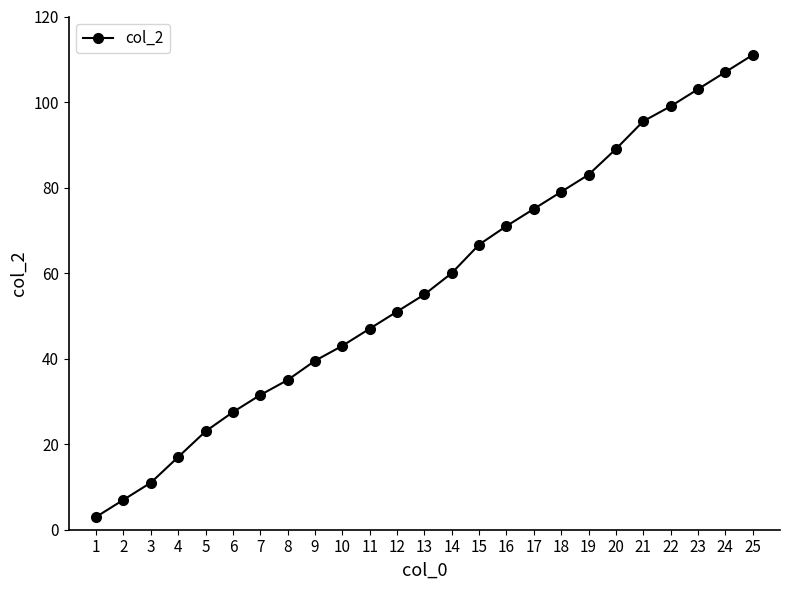

What is the approximate value at 21?

95.5